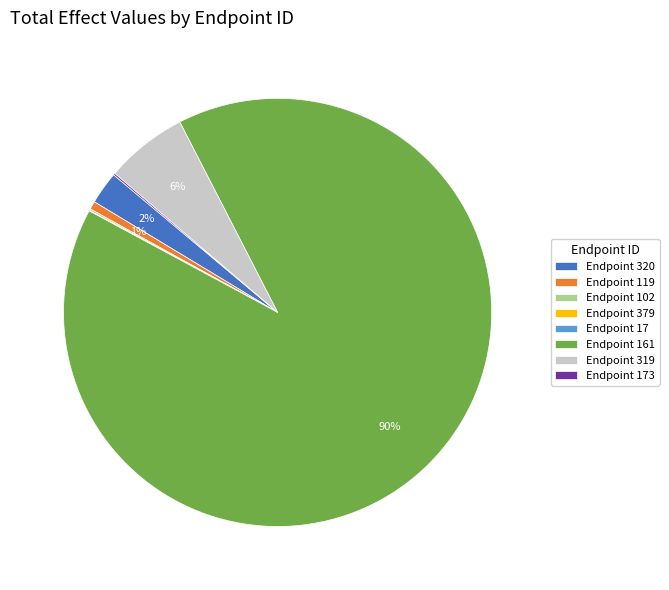

Which slice is the largest?

Endpoint 161